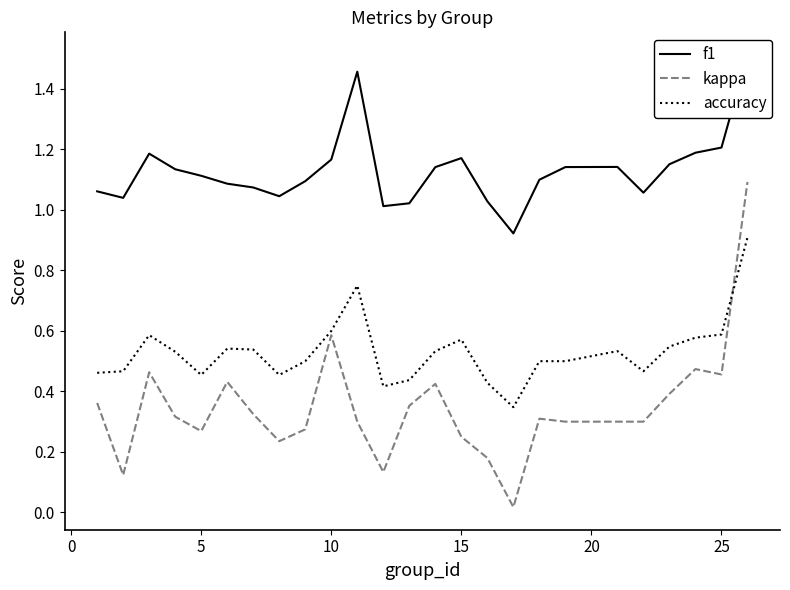

True or false: accuracy has a value of 0.6 at 25.

True